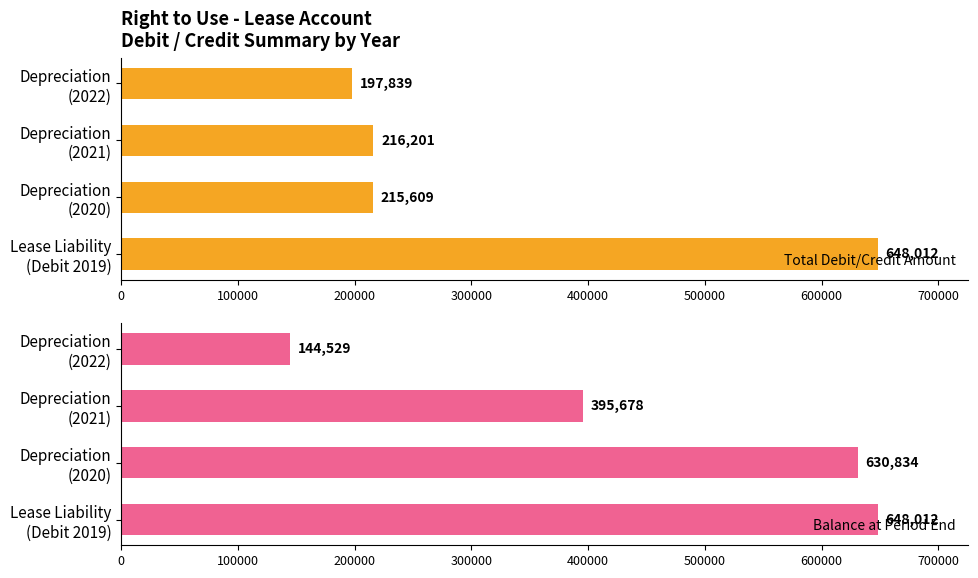

Rank the series by their average value, from highest to lowest.

Balance at Period End, Total Debit/Credit Amount